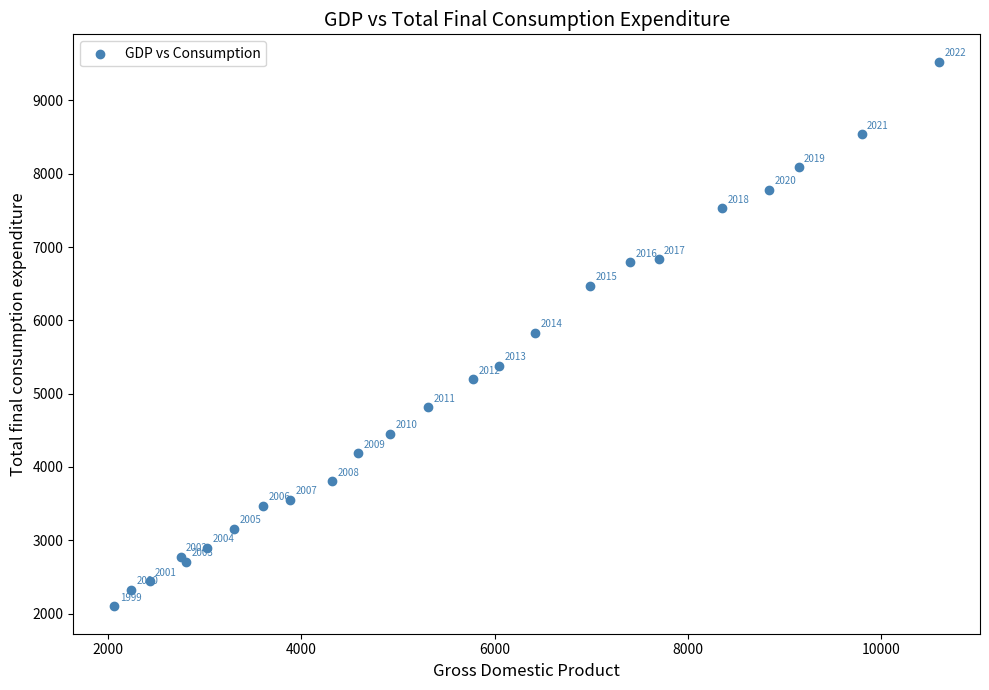

What Y value in the scatter plot is closest to 5813?

5833